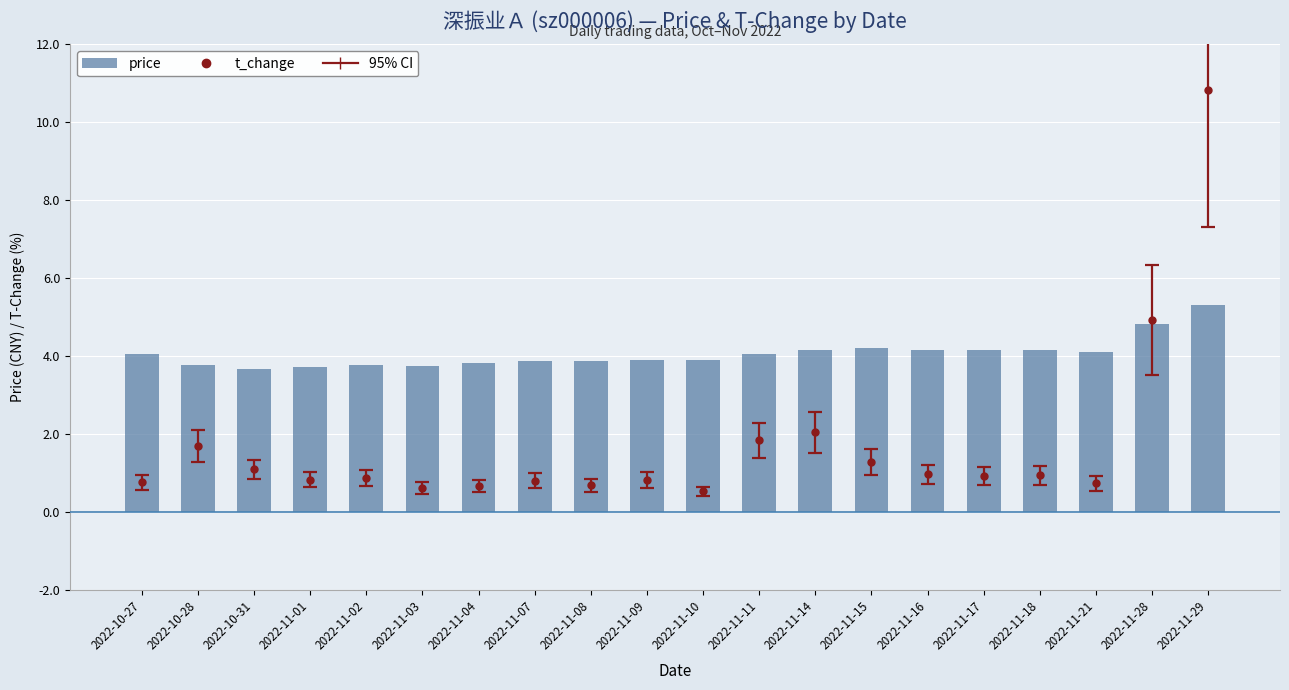

What position from the left is 2022-11-02?

5